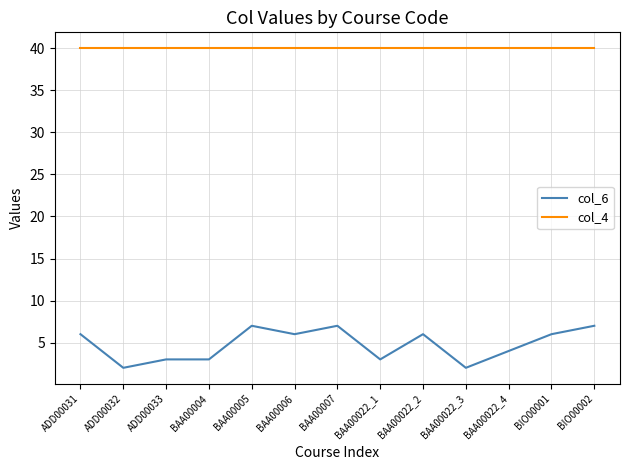

What is the difference between the second highest and minimum values in the col_6 series?

5